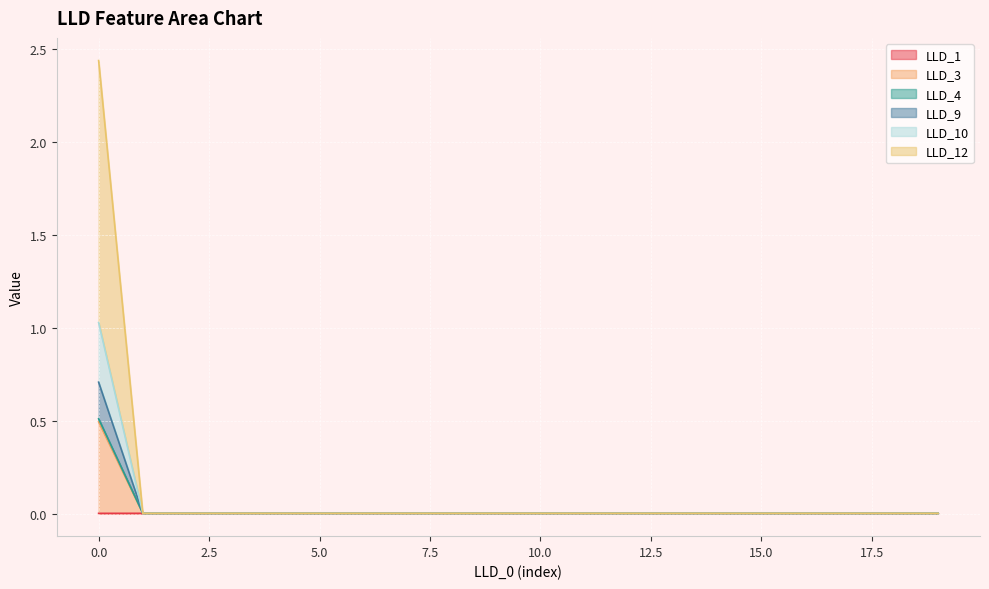

What are all the series names shown in the legend?

LLD_1, LLD_3, LLD_4, LLD_9, LLD_10, LLD_12